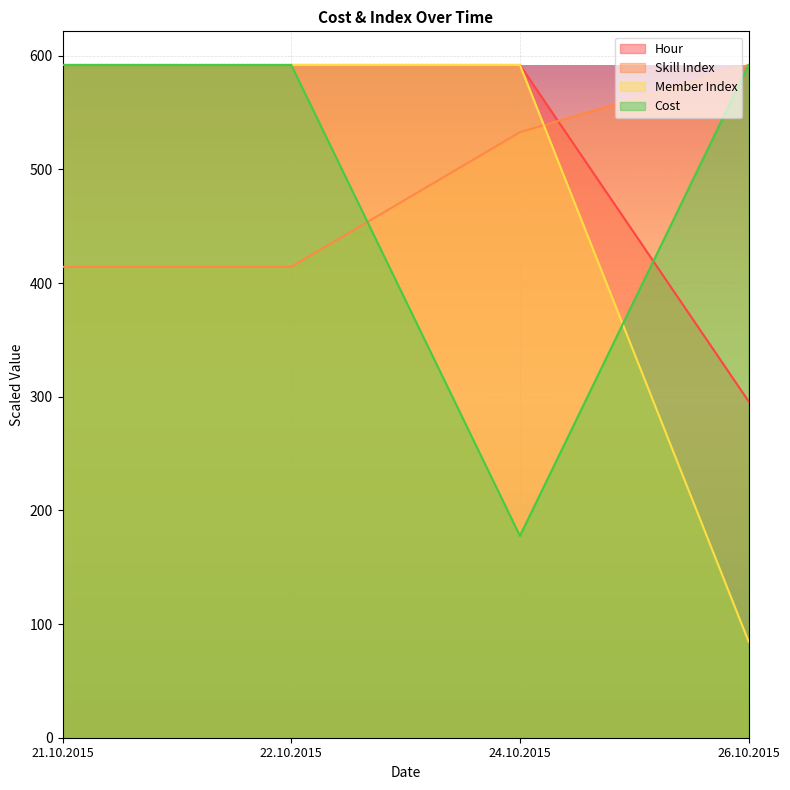

Which category has the highest value across all series?

21.10.2015